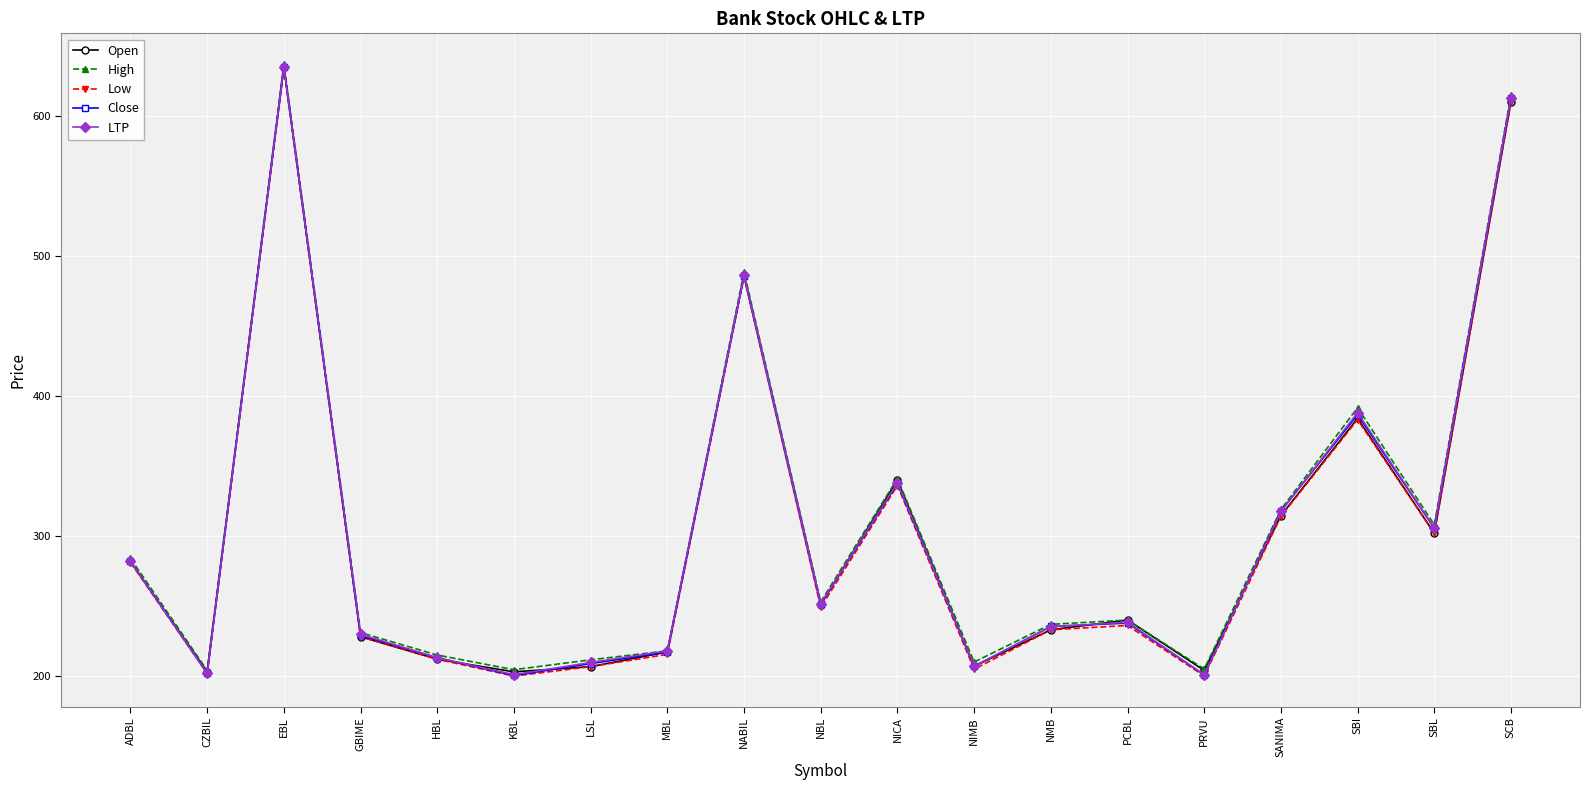

Which label corresponds to the largest value in the chart?

EBL